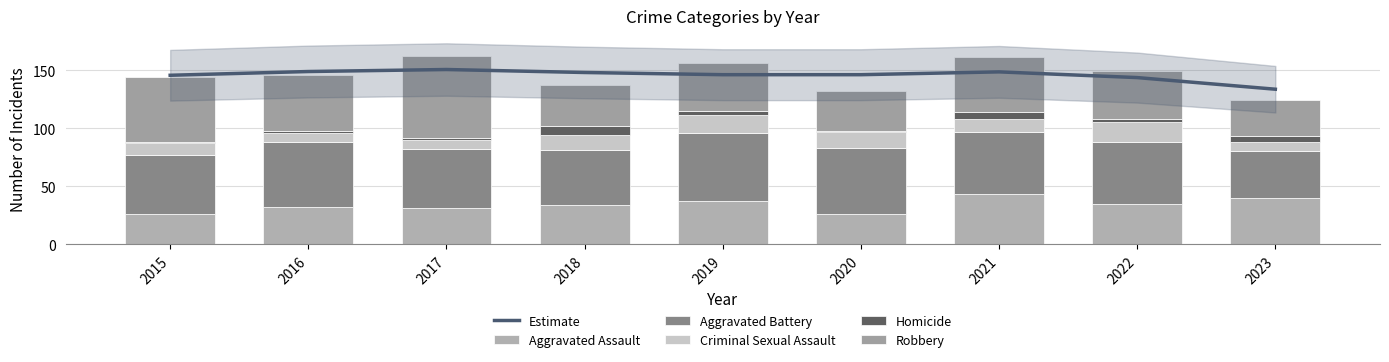

Which series has the widest spread of values?

Robbery